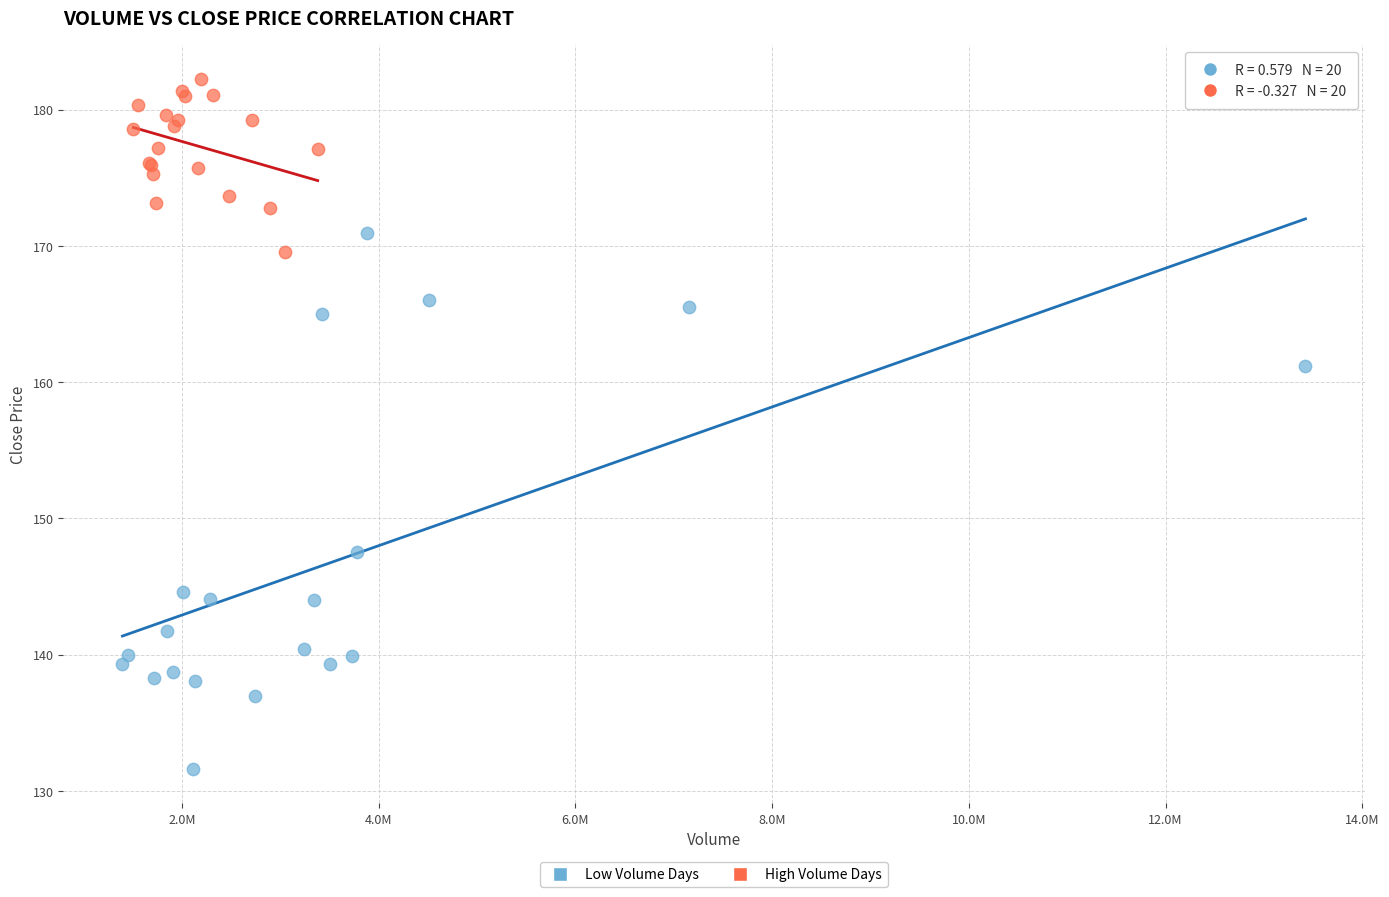

Which series has the largest Y range (max minus min)?

Low Volume Days